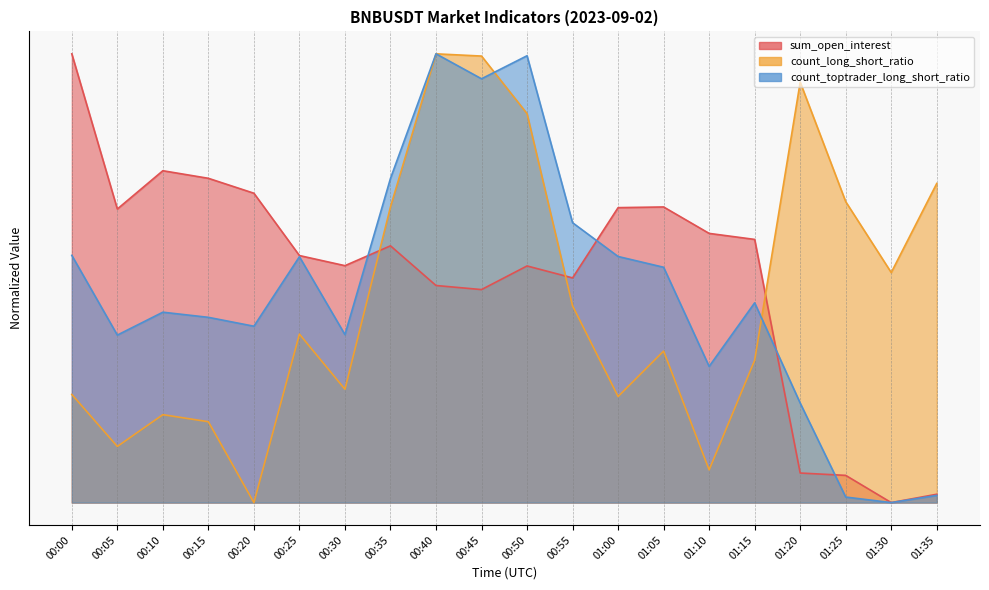

Between 00:40 and 01:05, which series saw the biggest shift?

count_long_short_ratio